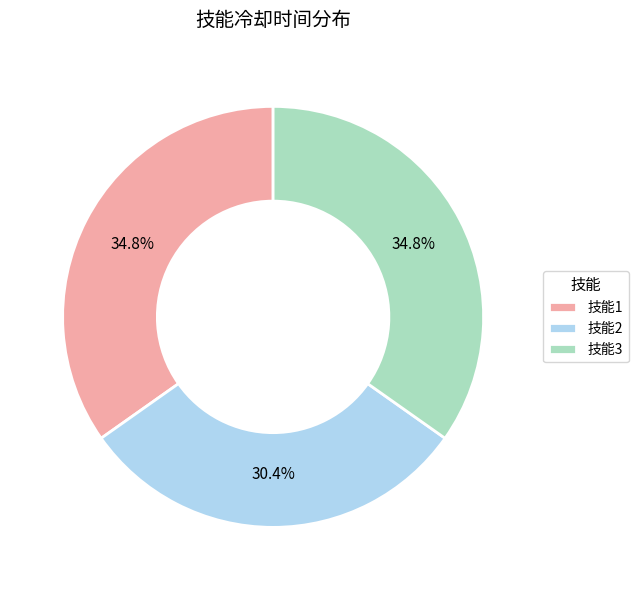

Approximately how many times larger is the value at 技能2 compared to 技能3?

0.9